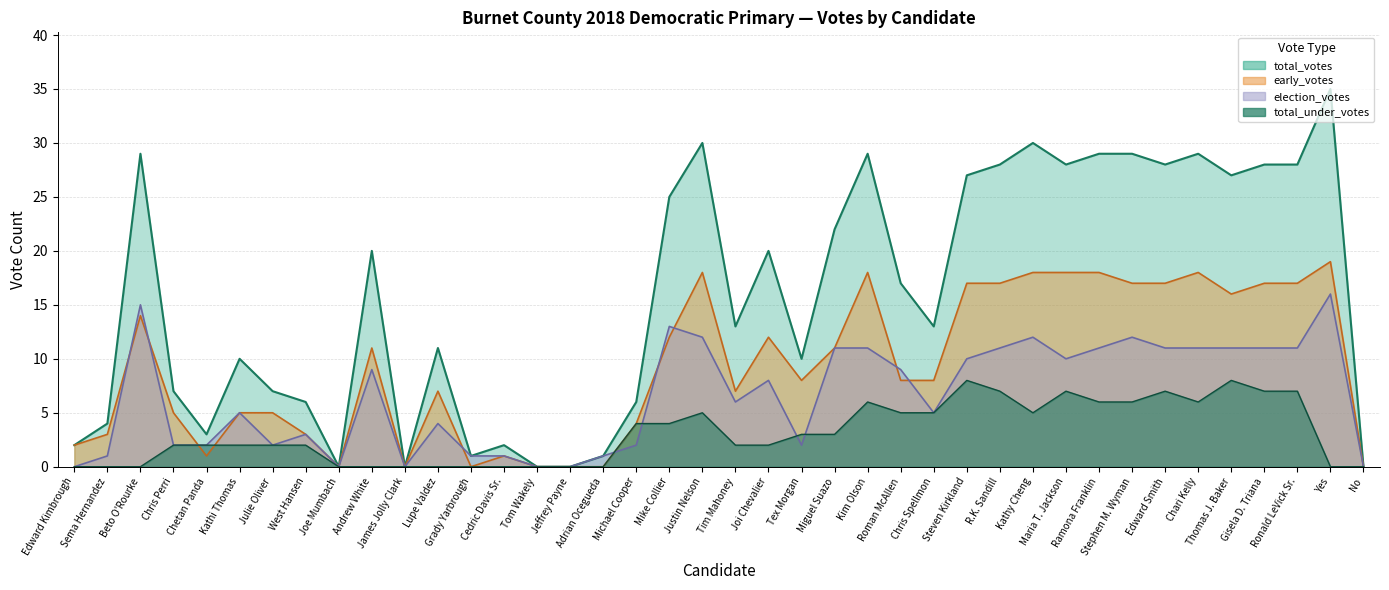

How many lines are shown in the chart?

4